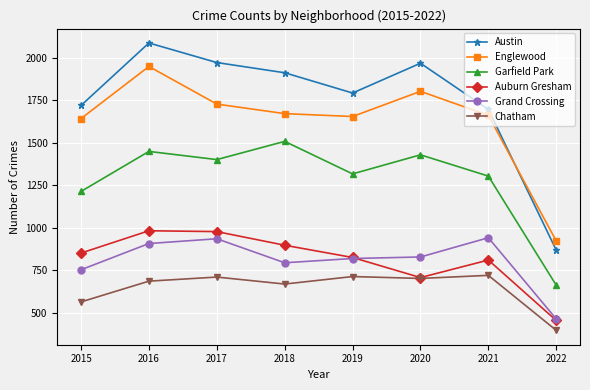

The Chatham series shows 670 at 2018. True or false?

True